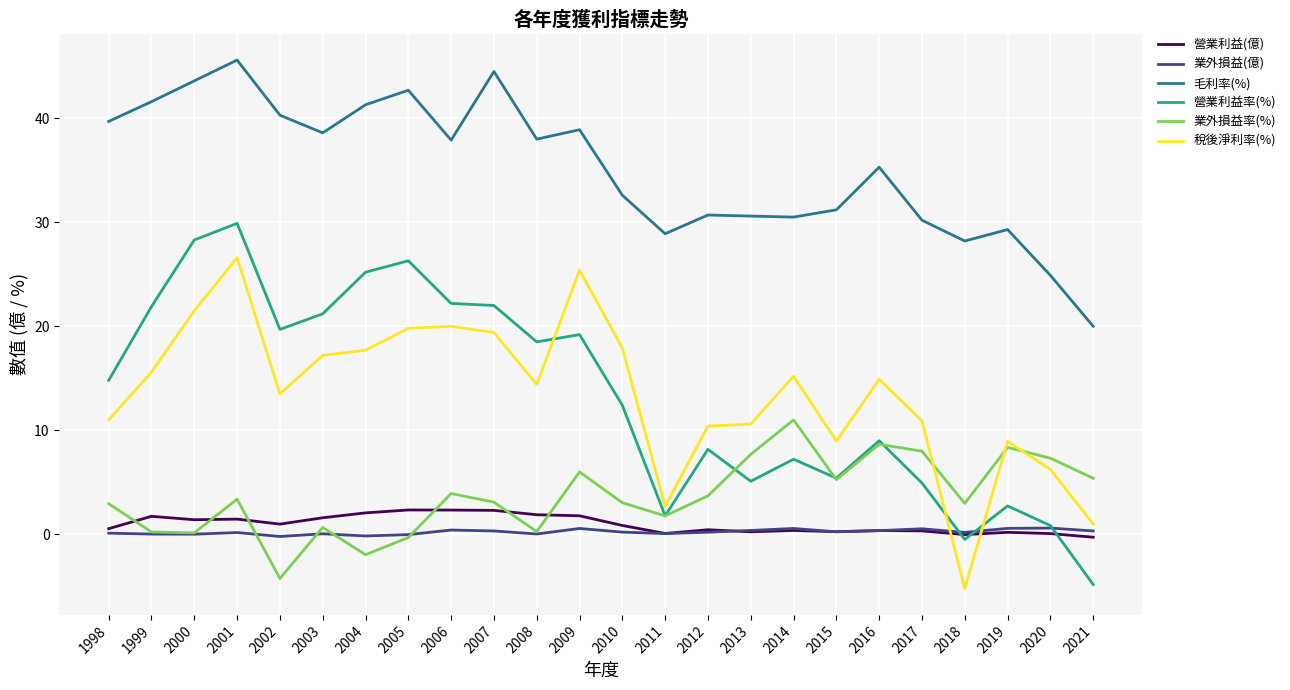

True or false: 毛利率(%) and 營業利益(億) intersect in this chart.

False